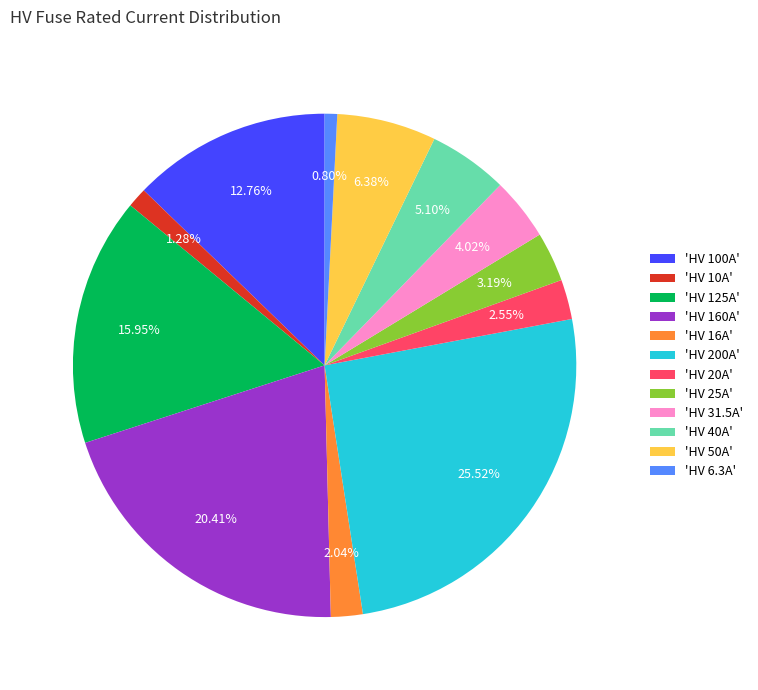

Is there a majority slice in this chart?

No